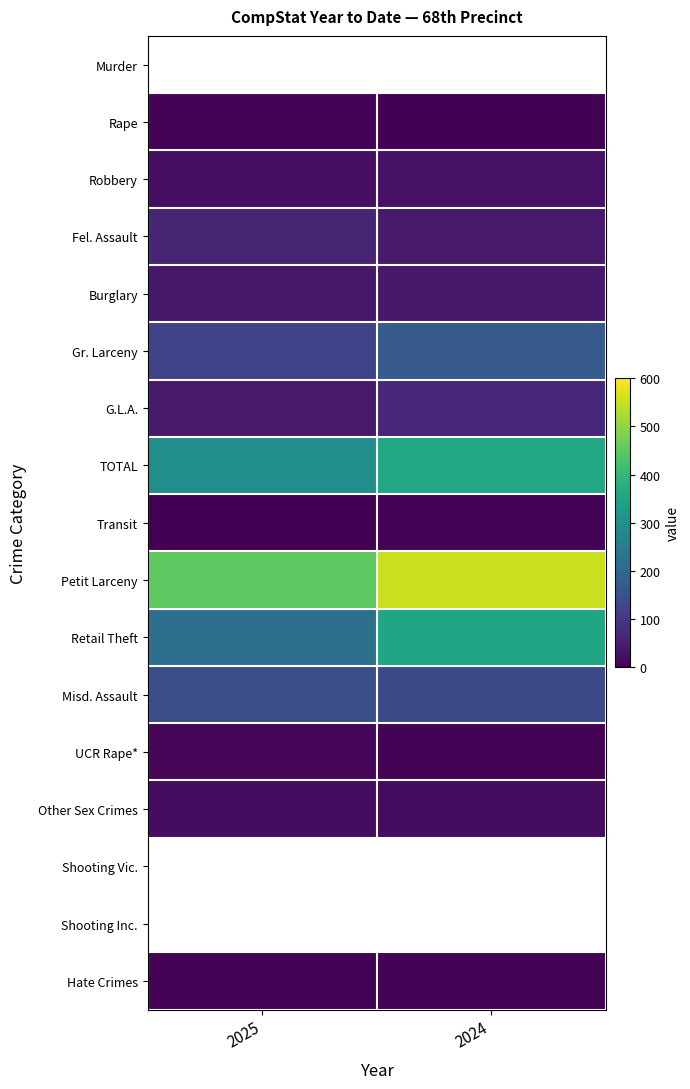

What is the spread (max minus min) of values at 2025?

450